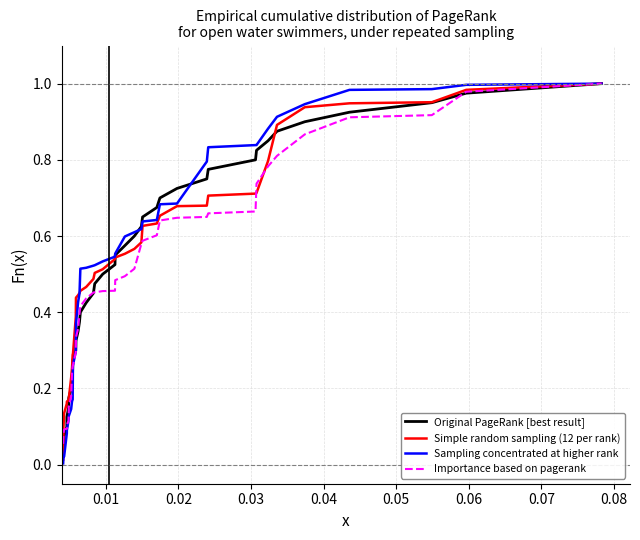

True or false: Original PageRank [best result] has more than 2 interior local peaks.

False